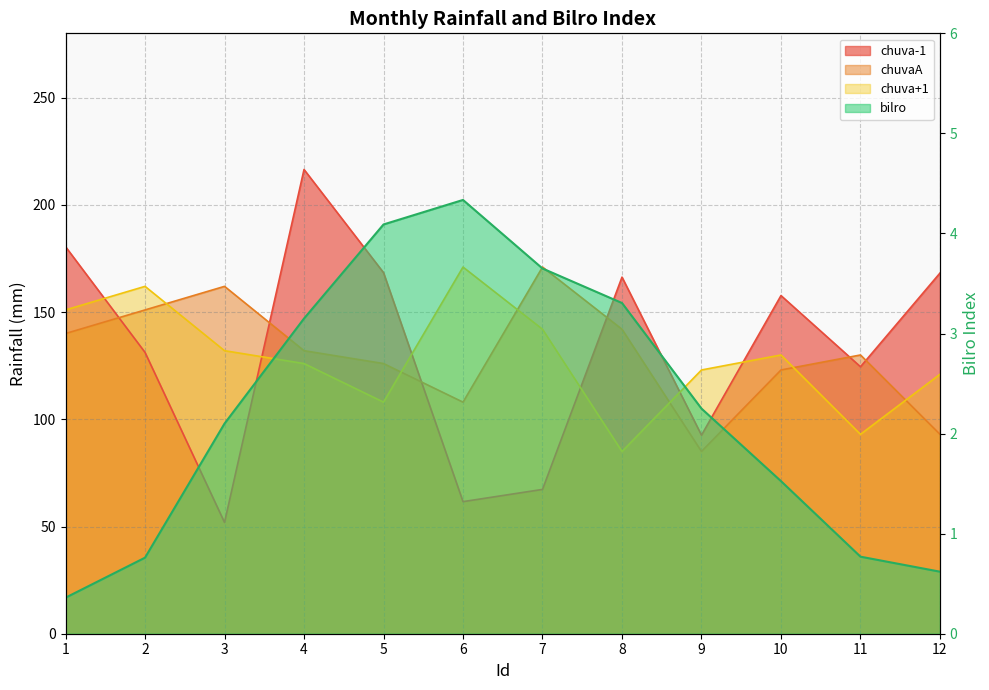

Rank the series by their maximum value, from lowest to highest.

bilro, chuvaA, chuva+1, chuva-1